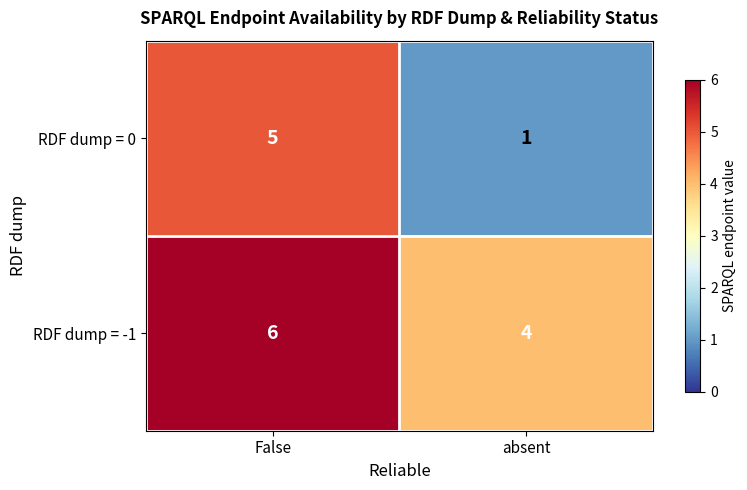

Count the number of data series in this chart.

2